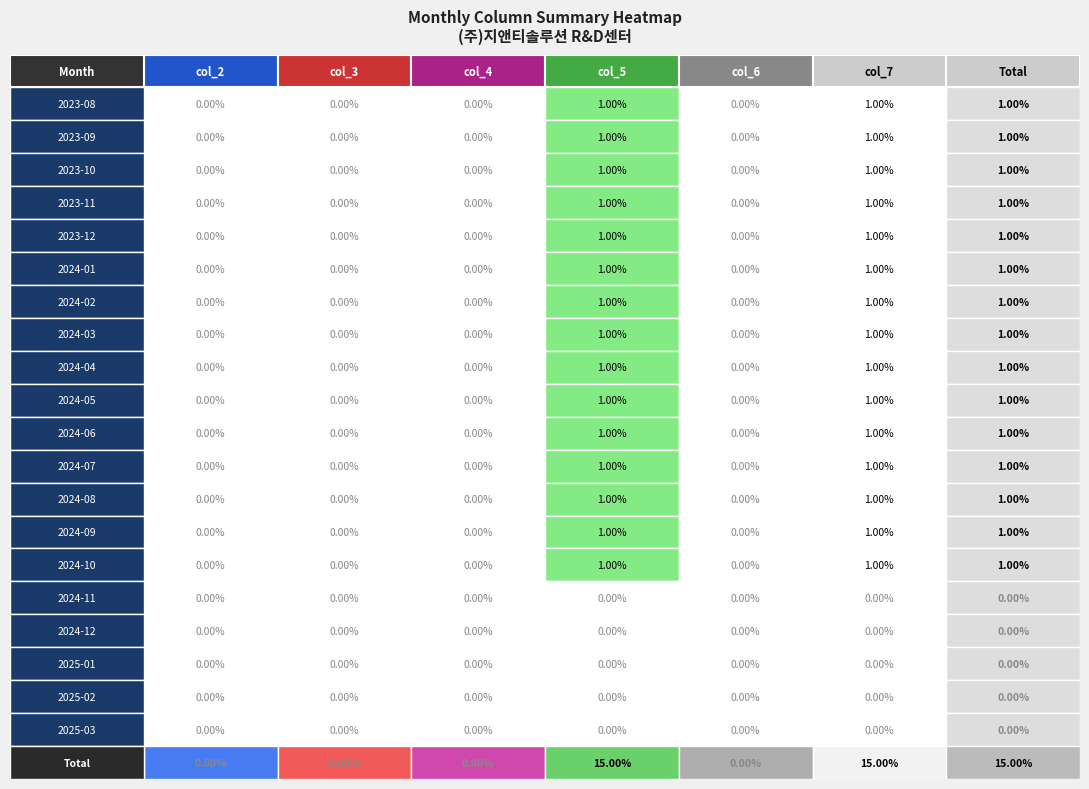

The chart shows a value of 1 at col_5. True or false?

False